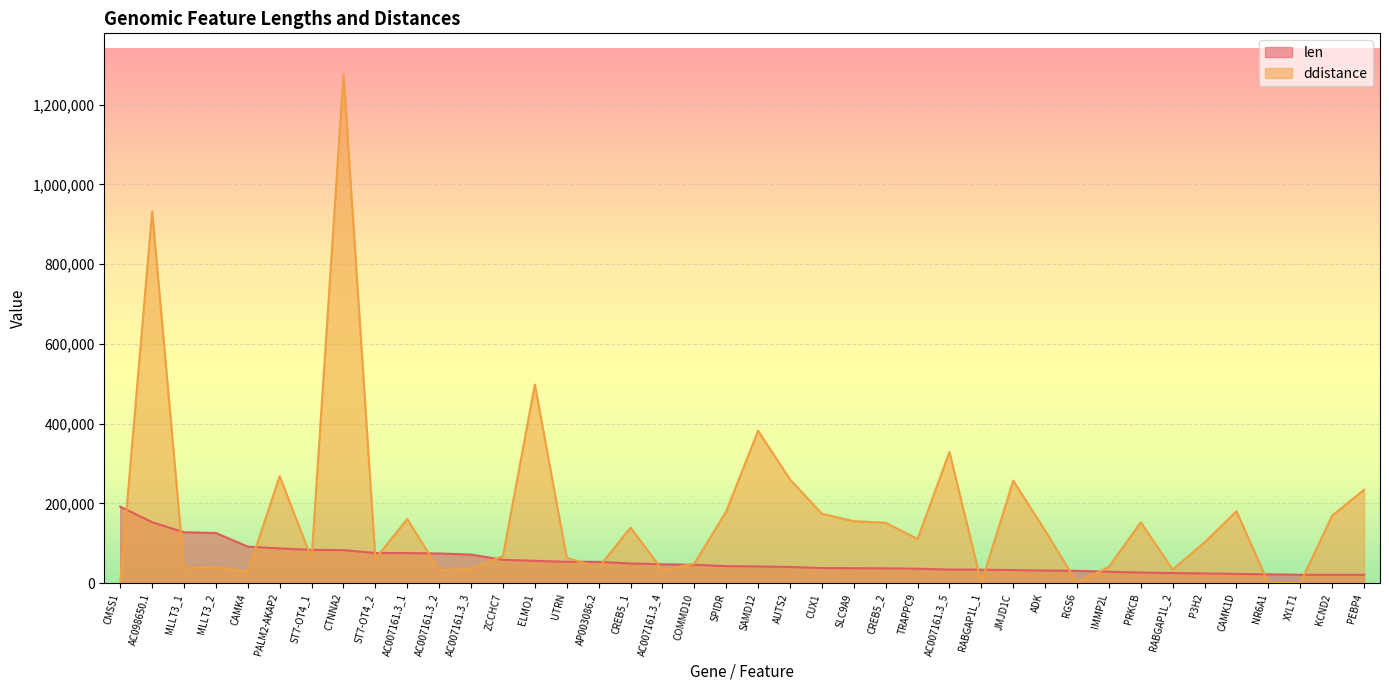

At which label does len first exceed 42792?

CMSS1